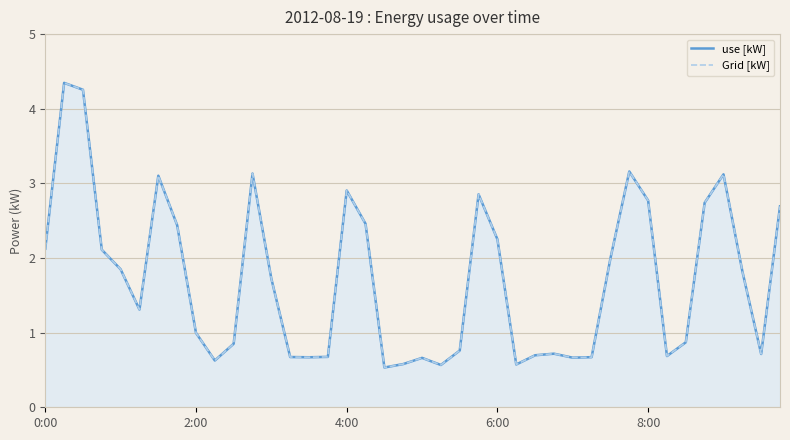

At which label does Grid [kW] reach its minimum?

18